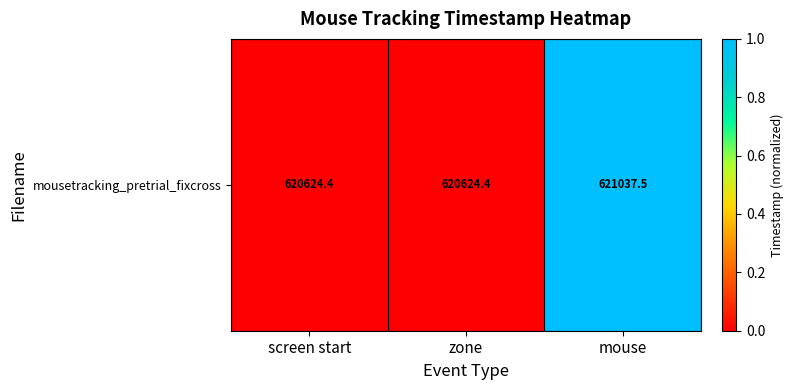

Which label corresponds to the smallest value in the chart?

screen start